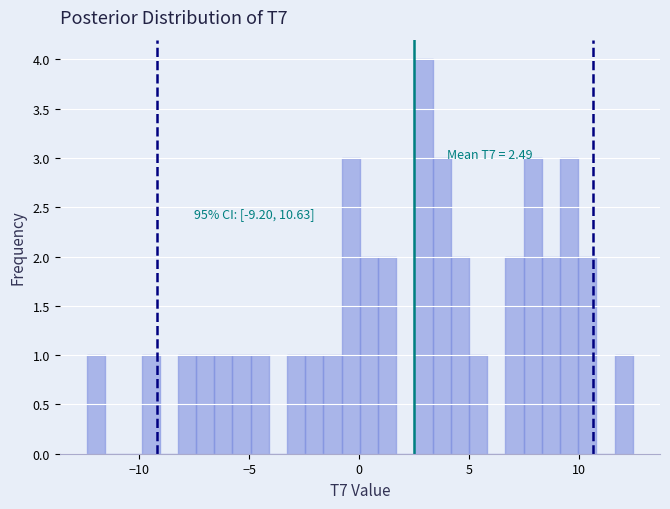

Read against the x-axis, roughly where is the centre of the tallest bar?

3.0